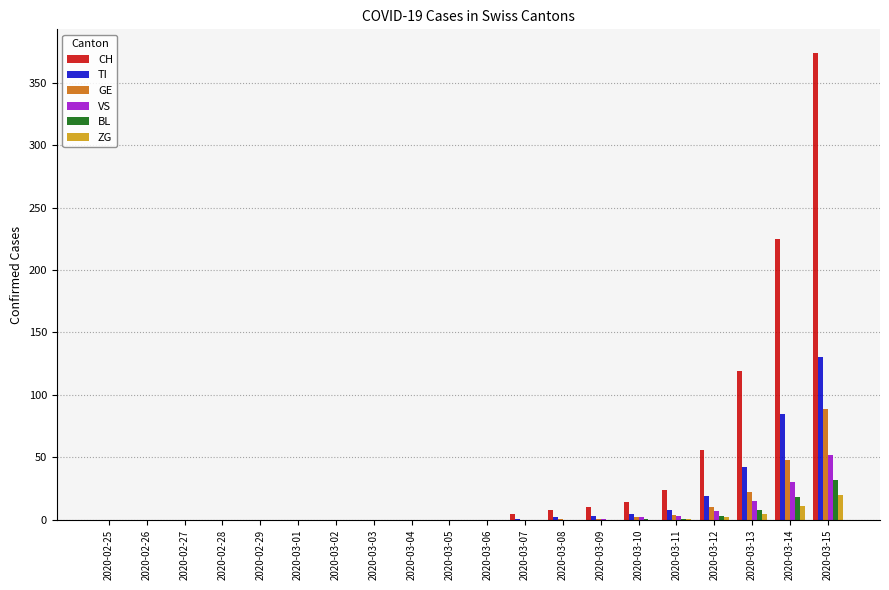

Which series changed the most between 2020-02-25 and 2020-03-11?

CH